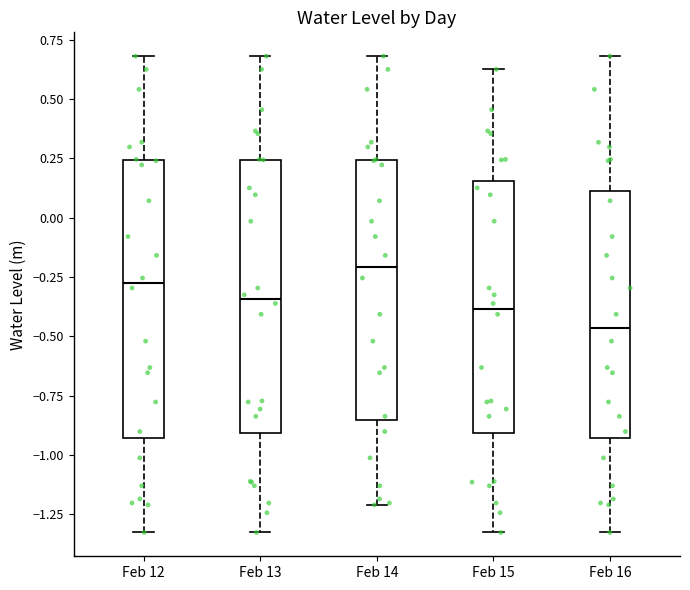

Reading left to right, transcribe this box plot: for each box, give where its median line is, the range the box spans, and where its two whiskers end, as read against the y-axis. The values are not printed on the chart, so give them approximately, as read against the axis.

Feb 12: median -0.30, box -0.95 to 0.25, whiskers -1.35 to 0.70
Feb 13: median -0.35, box -0.90 to 0.25, whiskers -1.35 to 0.70
Feb 14: median -0.20, box -0.85 to 0.25, whiskers -1.20 to 0.70
Feb 15: median -0.40, box -0.90 to 0.15, whiskers -1.35 to 0.65
Feb 16: median -0.45, box -0.95 to 0.10, whiskers -1.35 to 0.70